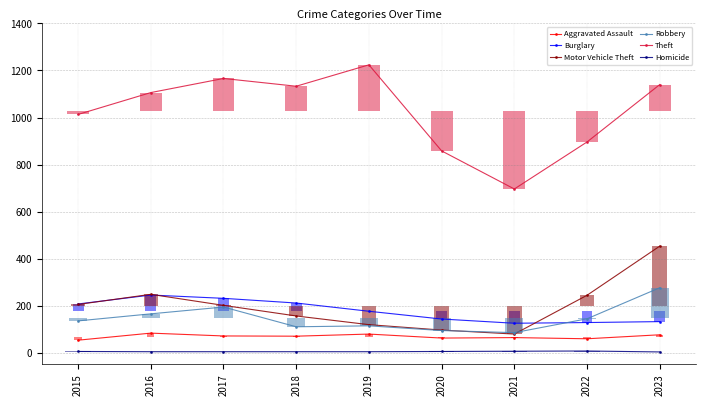

Read the Homicide value at 2021.

6